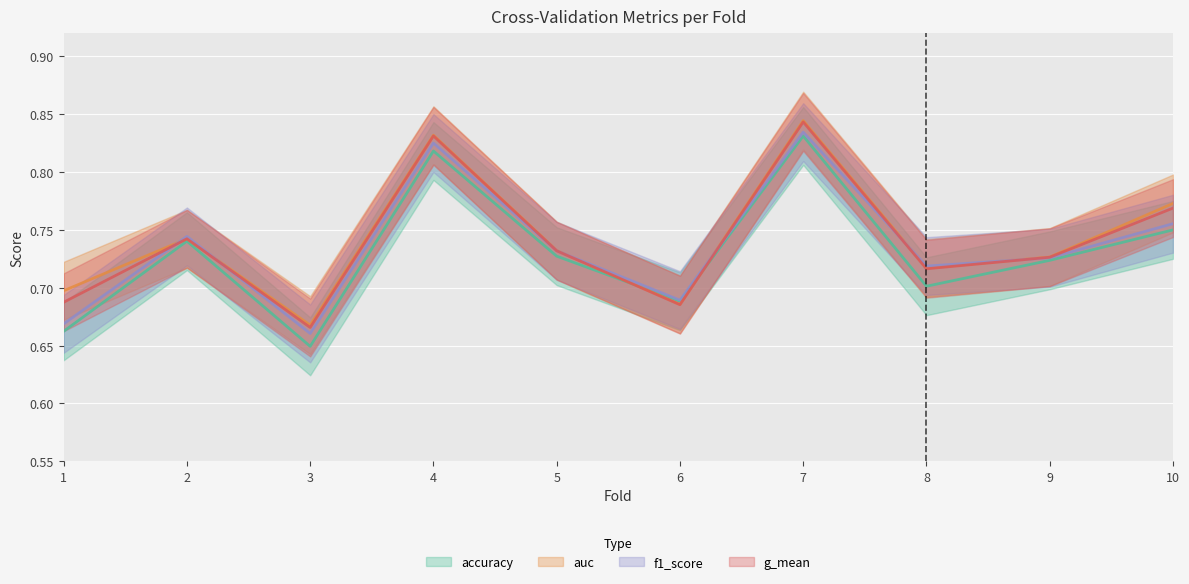

True or false: g_mean and auc cross at least once.

False